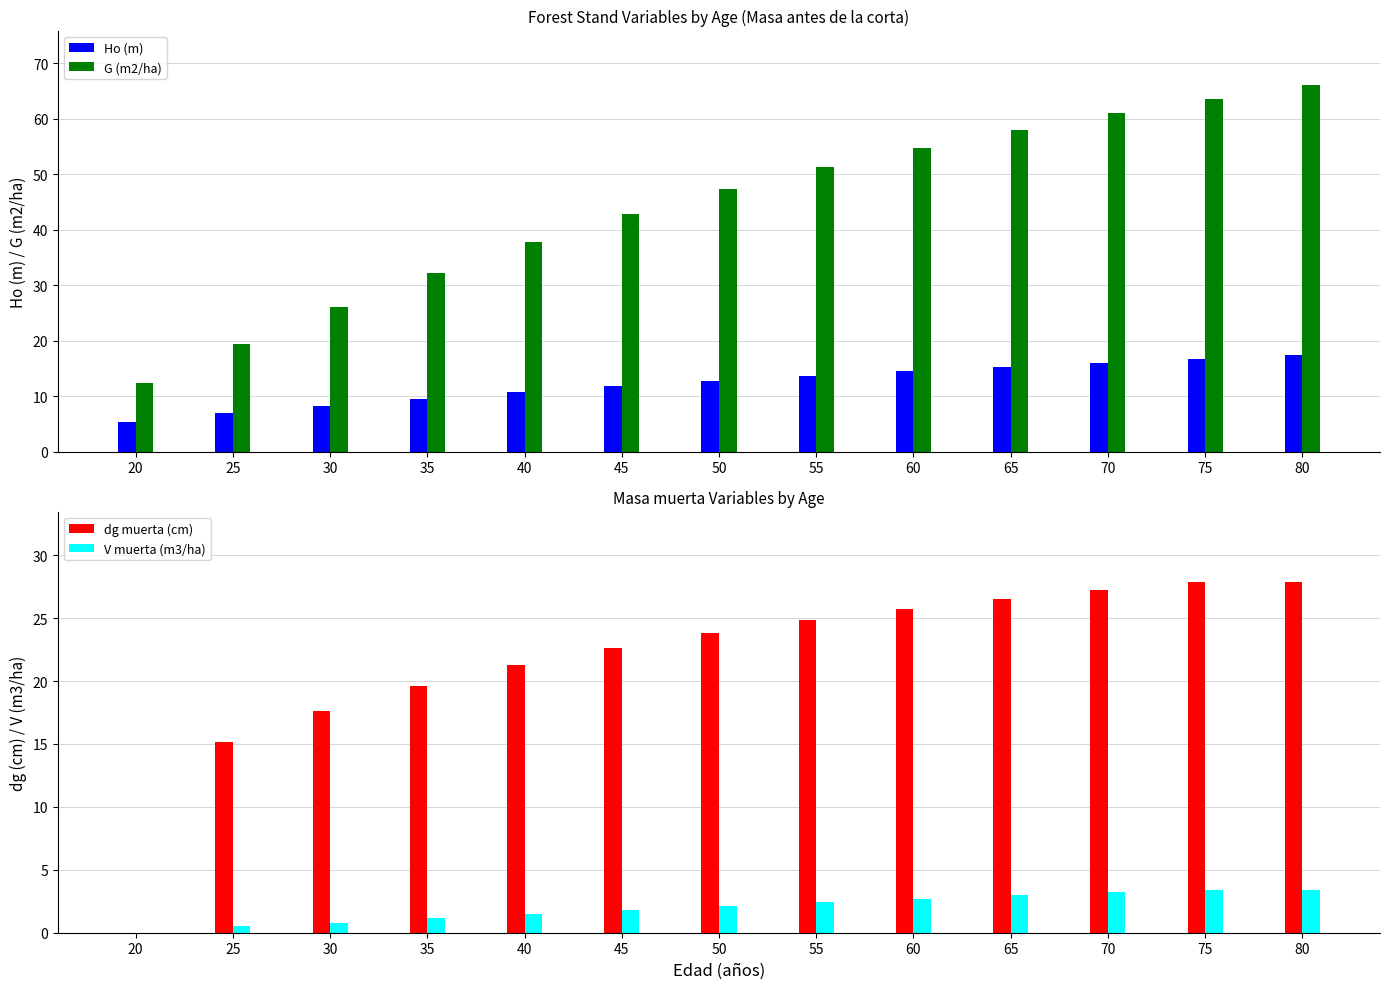

Where is Ho (m) nearest to the value 11?

40